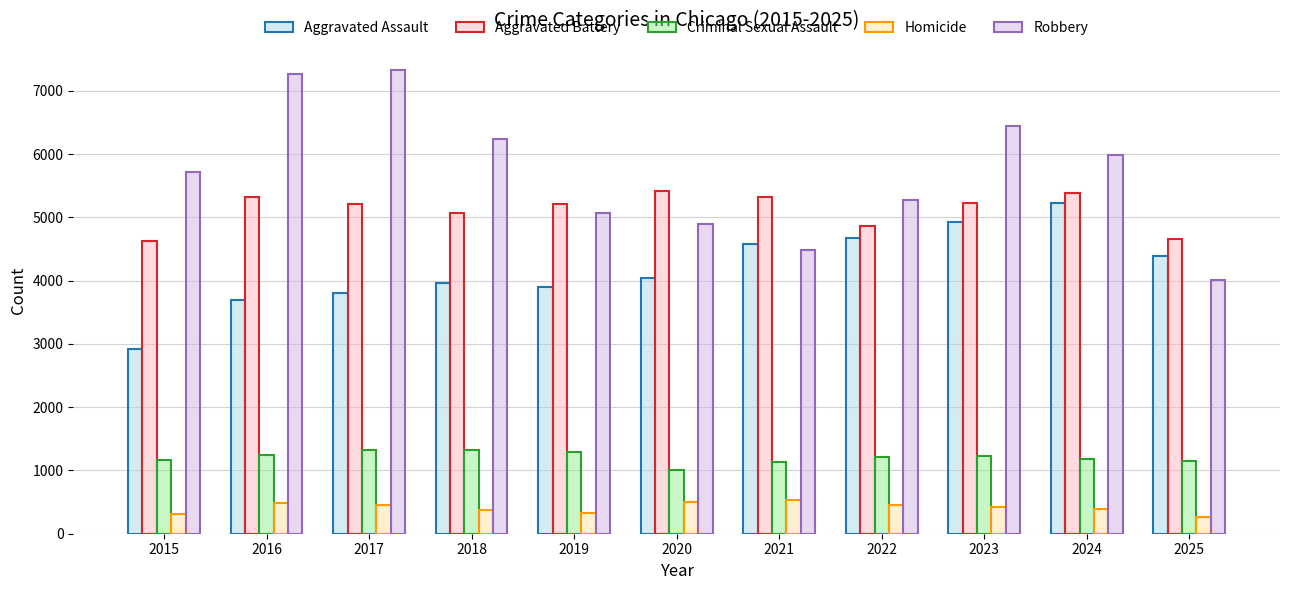

Rank the series at 2025 from lowest to highest value.

Homicide, Criminal Sexual Assault, Robbery, Aggravated Assault, Aggravated Battery